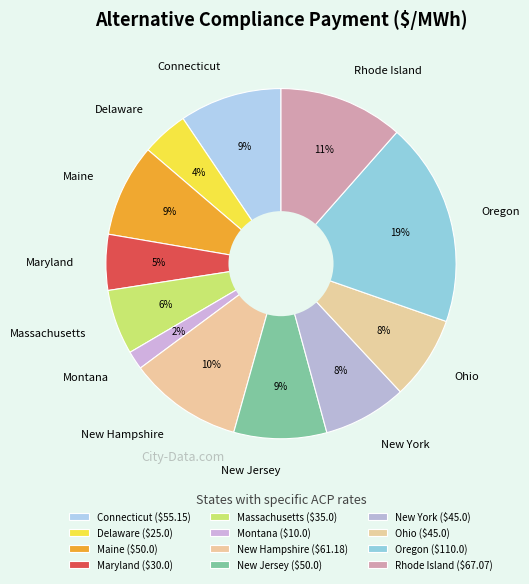

Does any single category account for the majority?

No